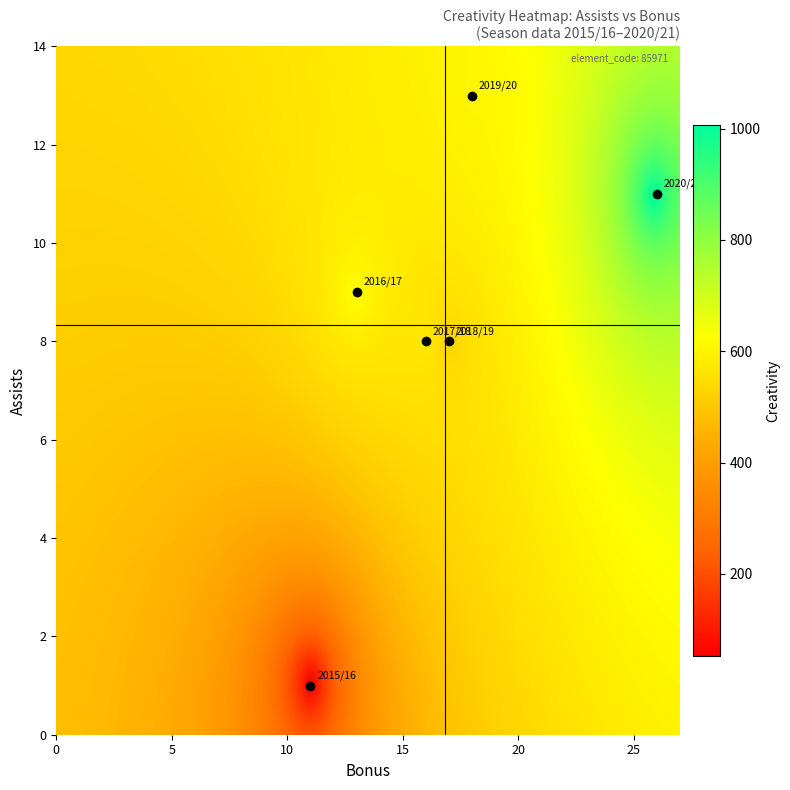

Count the number of data series in this chart.

6